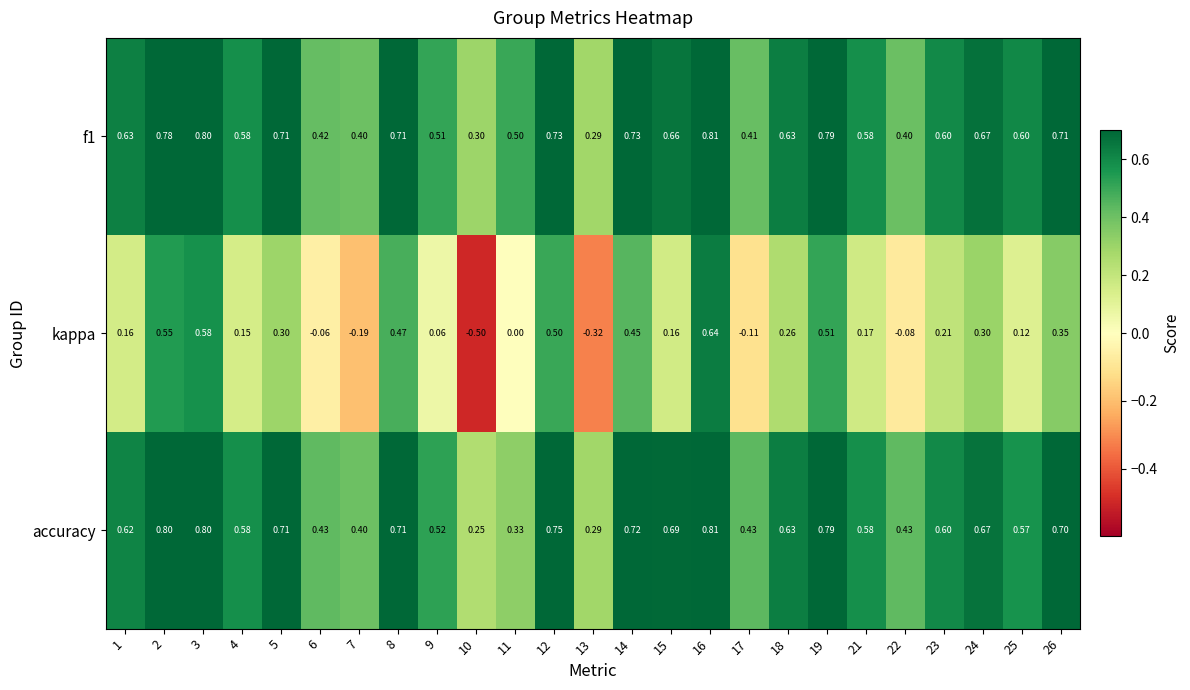

Which series has the largest range (max minus min)?

kappa